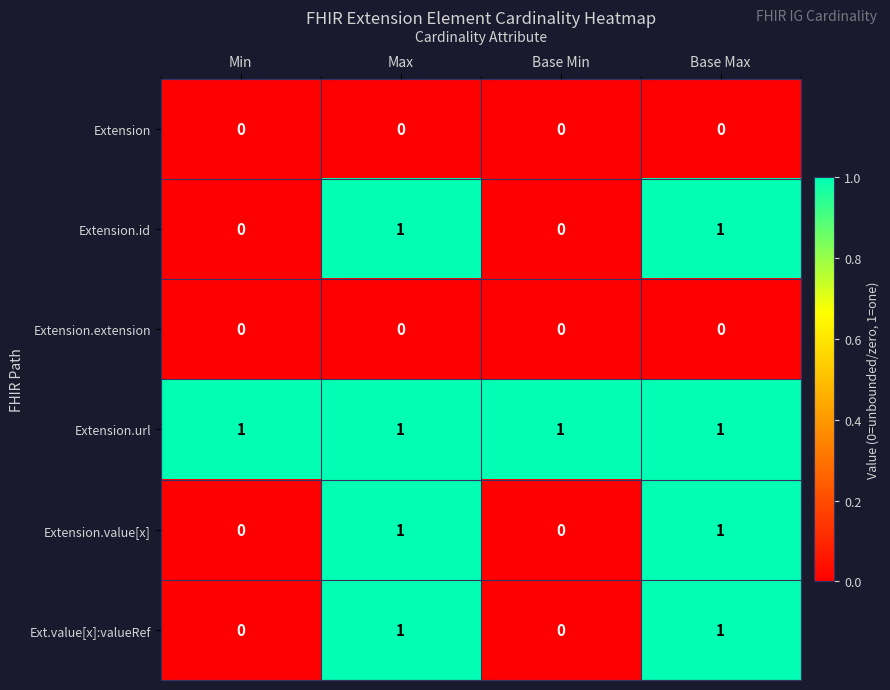

Which series has the largest total across all categories?

Extension.url